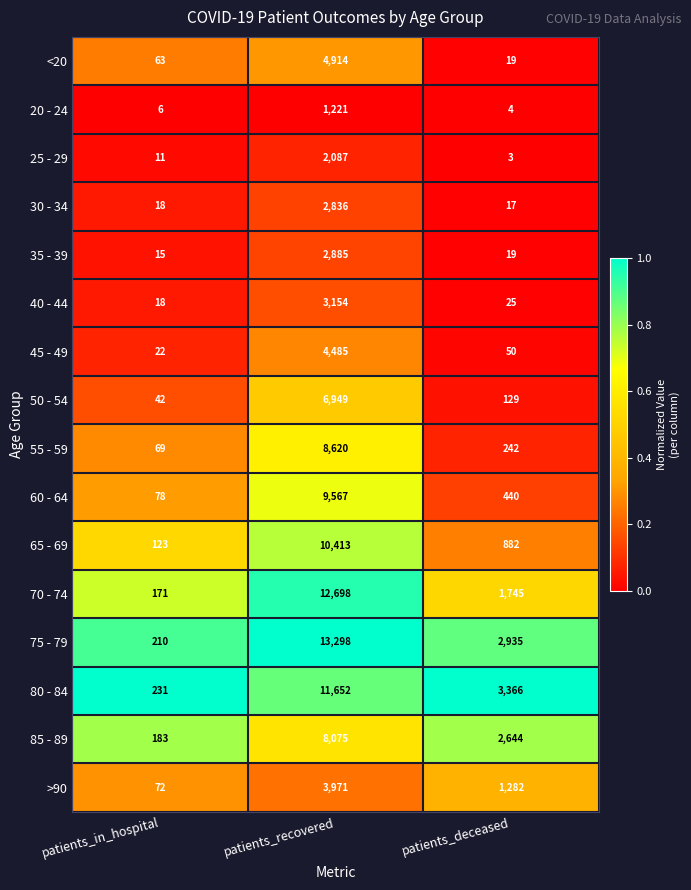

The 85 - 89 series shows 12521 at patients_recovered. True or false?

False